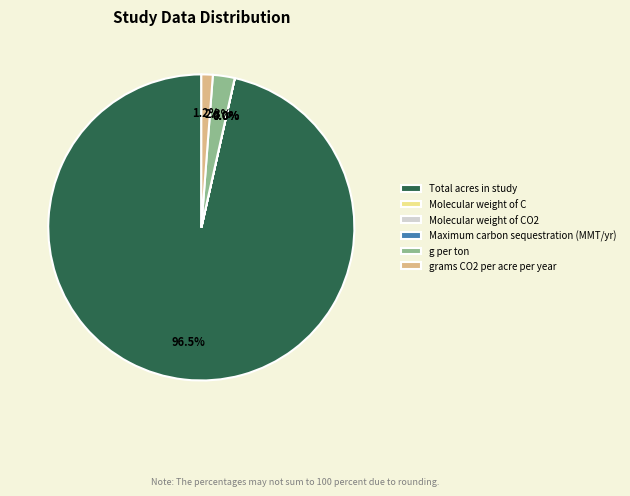

The grams CO2 per acre per year slice represents 1% of the pie. True or false?

True